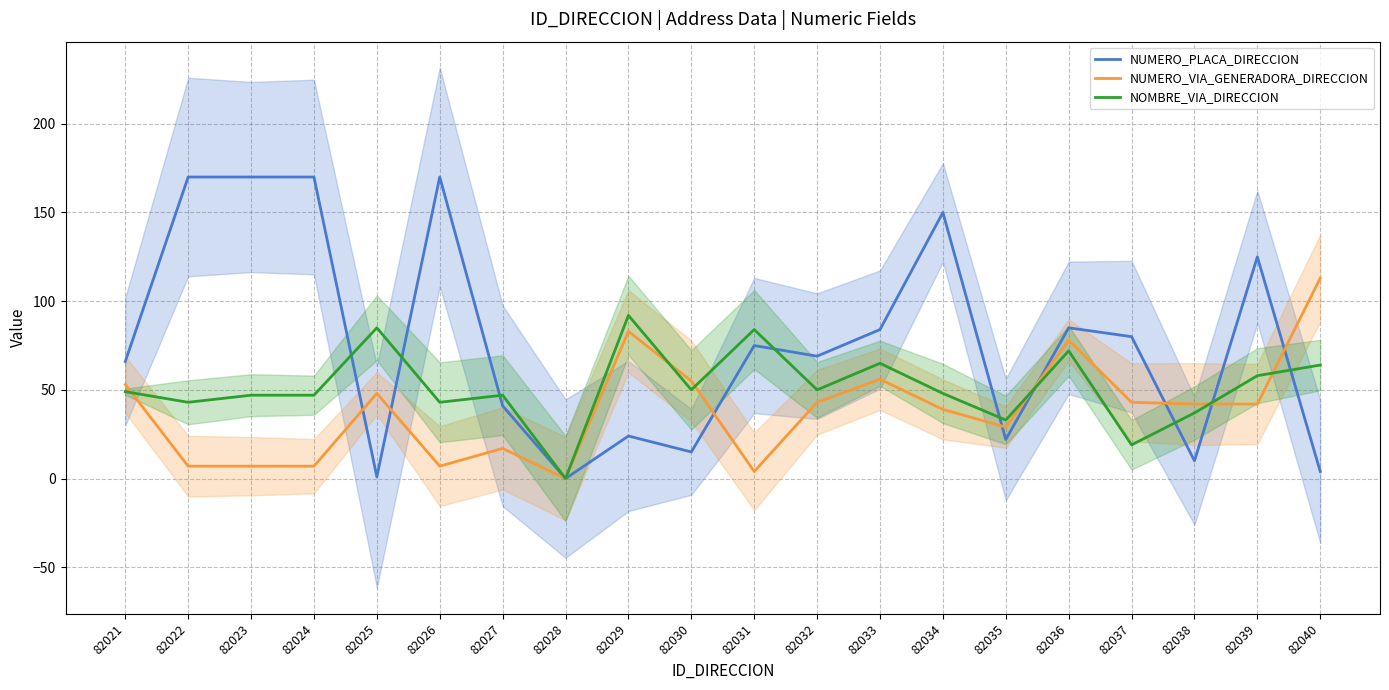

At how many categories does at least one series exceed 6?

19